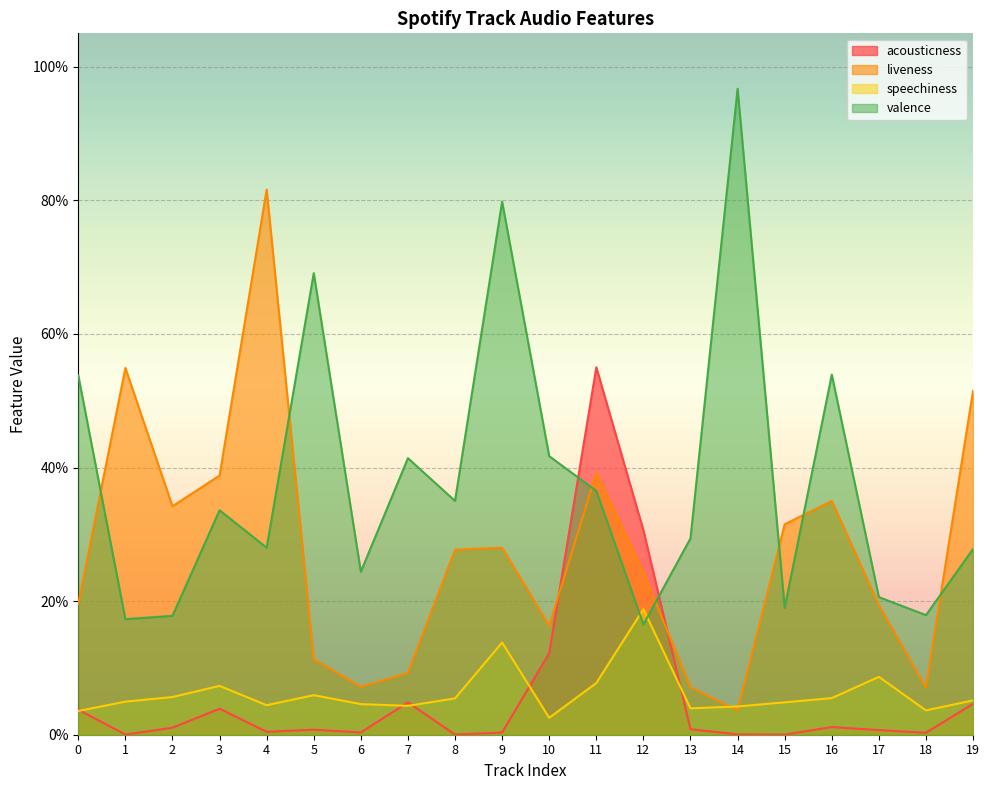

Which series has the largest total across all categories?

valence